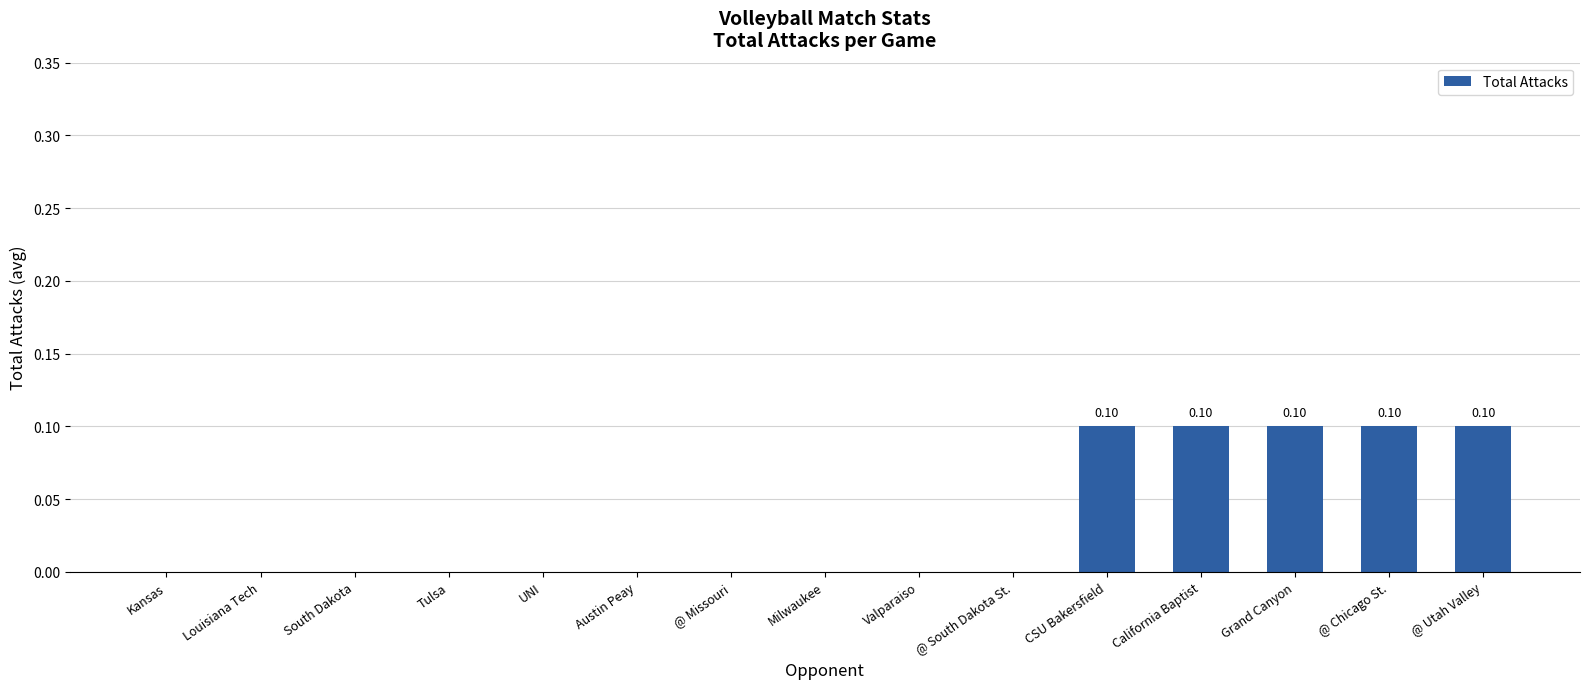

What is the sum of all values?

0.5